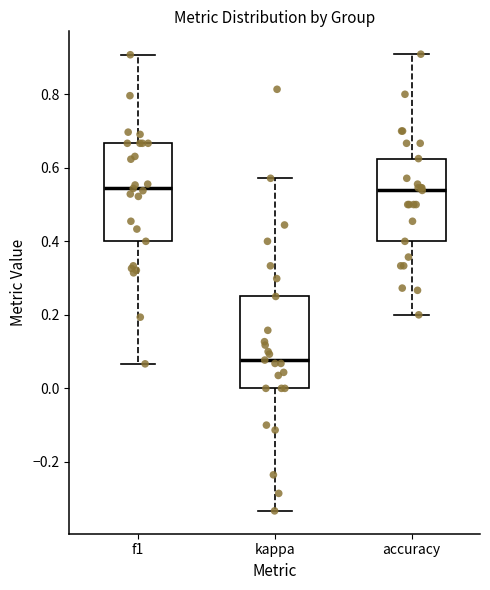

Reading left to right, read every box against the y-axis: the position of its median line, the range the box covers, and the ends of its whiskers. The values are not printed on the chart, so give them approximately, as read against the axis.

f1: median 0.54, box 0.40 to 0.66, whiskers 0.06 to 0.90
kappa: median 0.08, box 0.00 to 0.26, whiskers -0.34 to 0.58
accuracy: median 0.54, box 0.40 to 0.62, whiskers 0.20 to 0.90